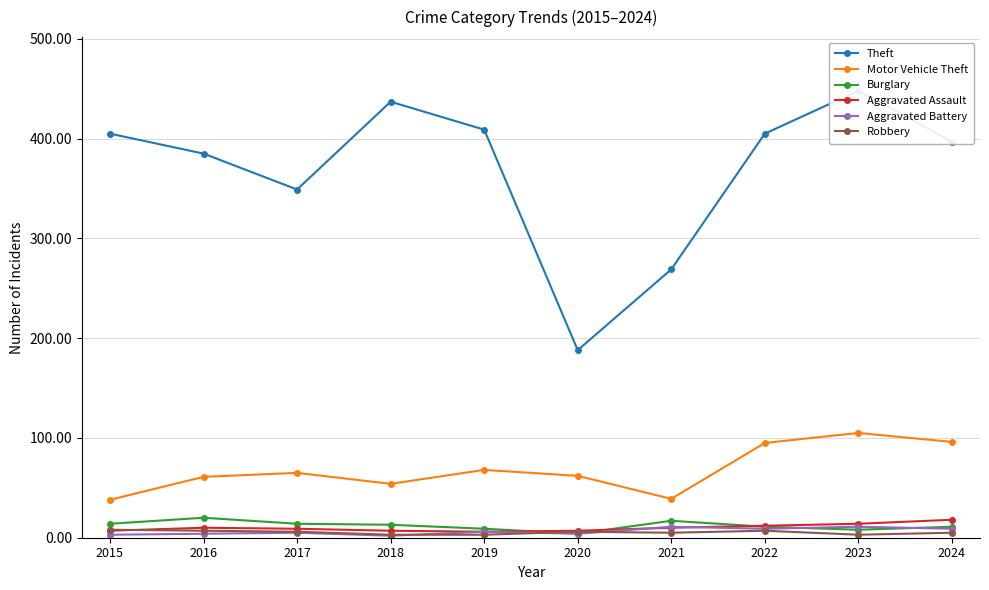

Reading left to right, list all the values displayed in this chart.

Theft: 2015=405	2016=385	2017=349	2018=437	2019=409	2020=188	2021=269	2022=405	2023=448	2024=397
Motor Vehicle Theft: 2015=38	2016=61	2017=65	2018=54	2019=68	2020=62	2021=39	2022=95	2023=105	2024=96
Burglary: 2015=14	2016=20	2017=14	2018=13	2019=9	2020=4	2021=17	2022=11	2023=8	2024=11
Aggravated Assault: 2015=7	2016=10	2017=9	2018=7	2019=6	2020=7	2021=10	2022=12	2023=14	2024=18
Aggravated Battery: 2015=3	2016=4	2017=5	2018=2	2019=6	2020=4	2021=11	2022=9	2023=11	2024=9
Robbery: 2015=8	2016=7	2017=6	2018=3	2019=3	2020=6	2021=5	2022=7	2023=3	2024=5